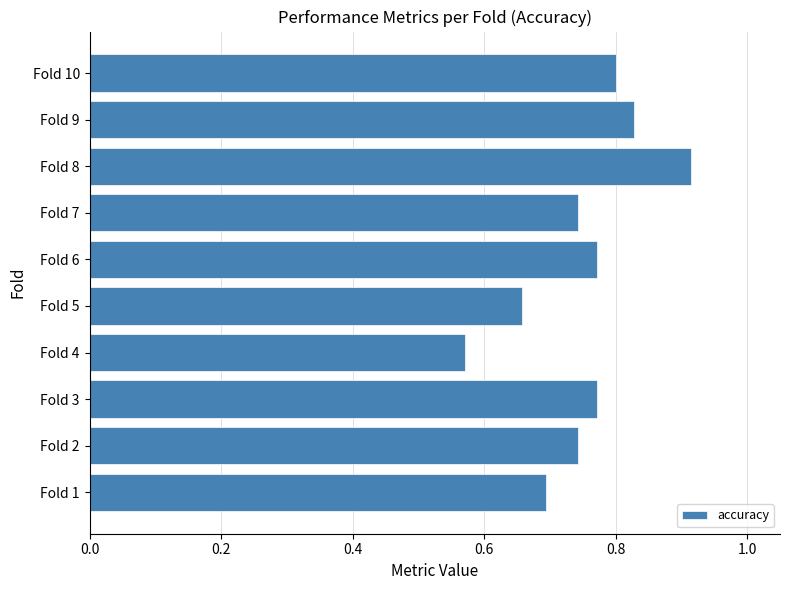

What is the difference between the second highest and minimum values?

0.3